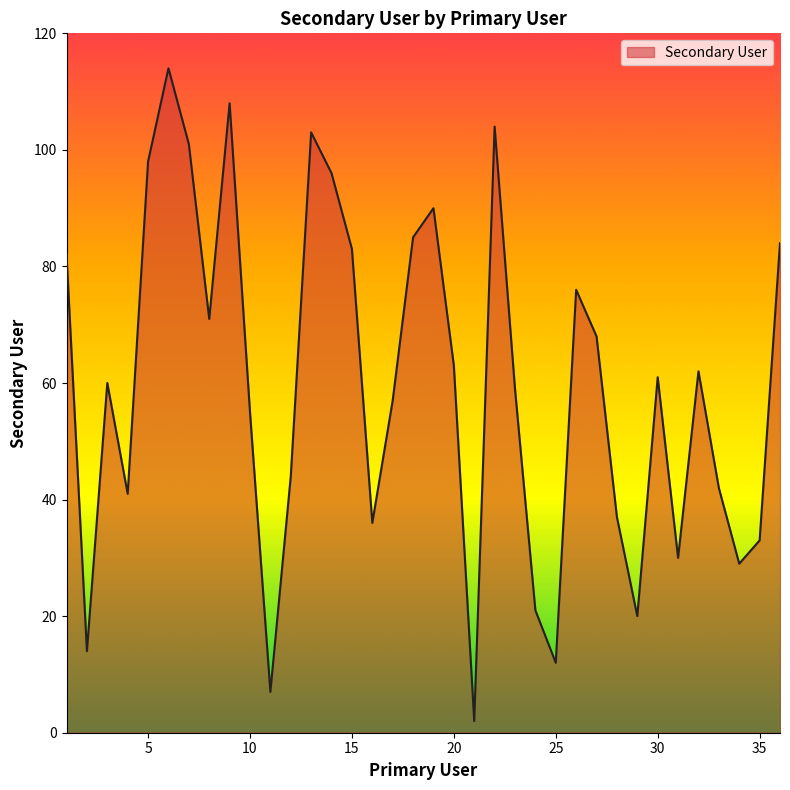

What is the difference between the maximum and minimum values?

112